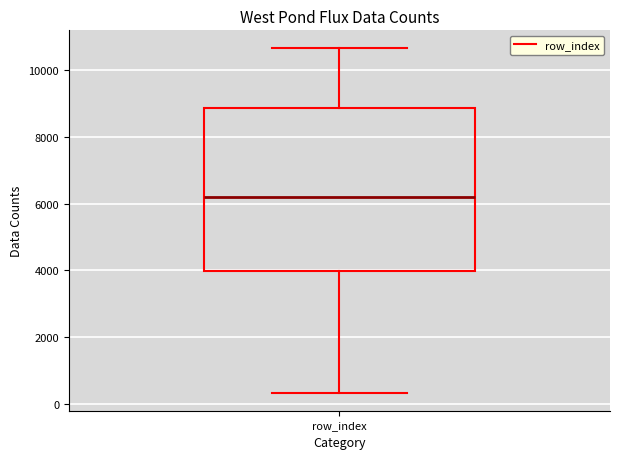

Read this box plot against the y-axis: the position of the median line, the range covered by the box, and the ends of both whiskers. The values are not printed on the chart, so give them approximately, as read against the axis.

median 6200, box 4000 to 8800, whiskers 400 to 10600